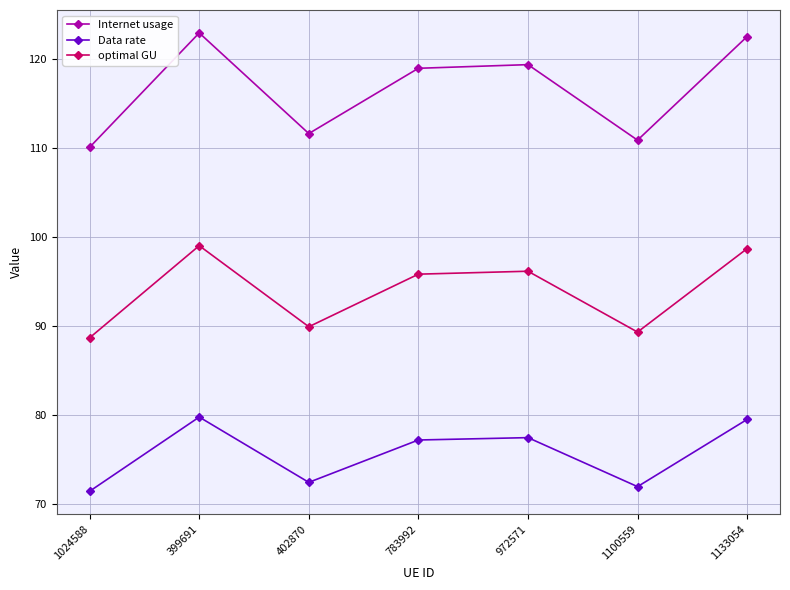

What is the lowest value of the Data rate series?

71.4